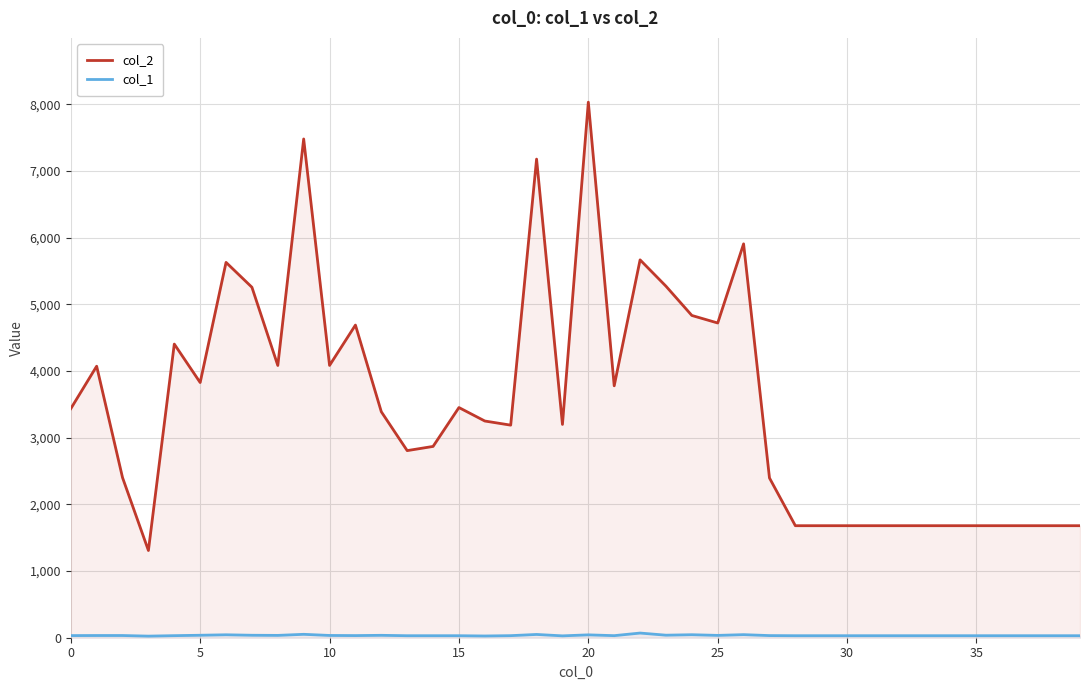

In col_1, how many points are higher than both neighbors (excluding endpoints)?

8